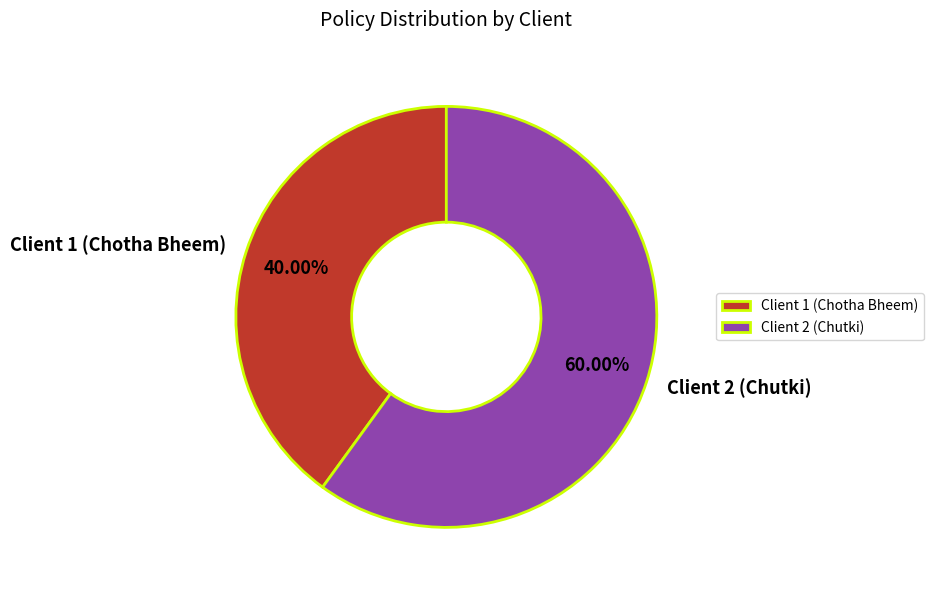

Combined, what portion of the pie is Client 1 (Chotha Bheem) and Client 2 (Chutki)?

100.0%